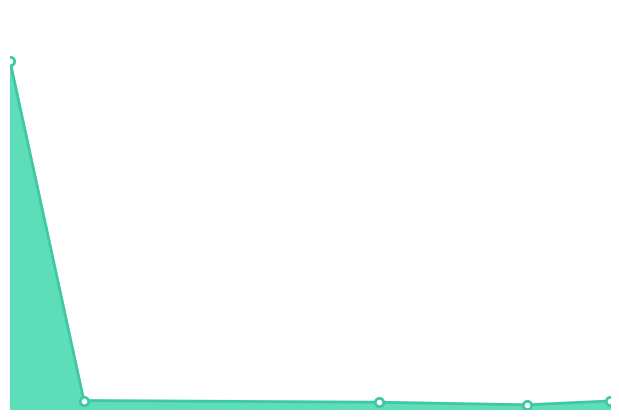

Is this an area chart (filled region under the line)?

Yes